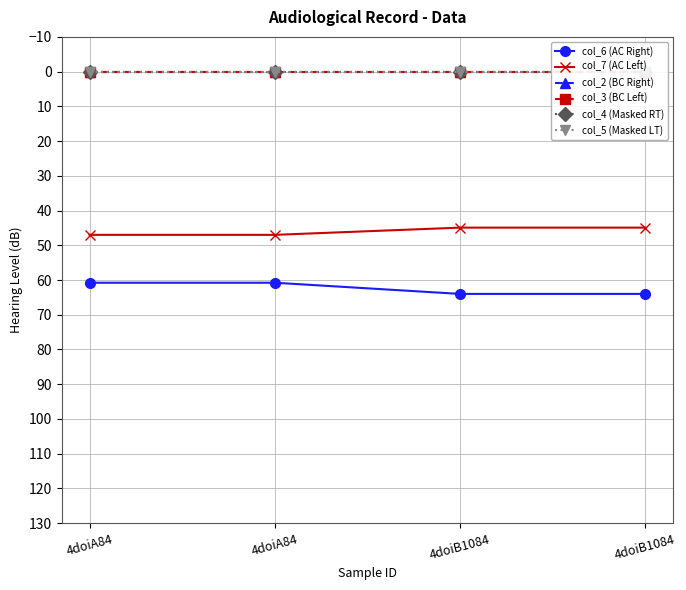

What are all the series names shown in the legend?

col_6 (AC Right), col_7 (AC Left), col_2 (BC Right), col_3 (BC Left), col_4 (Masked RT), col_5 (Masked LT)